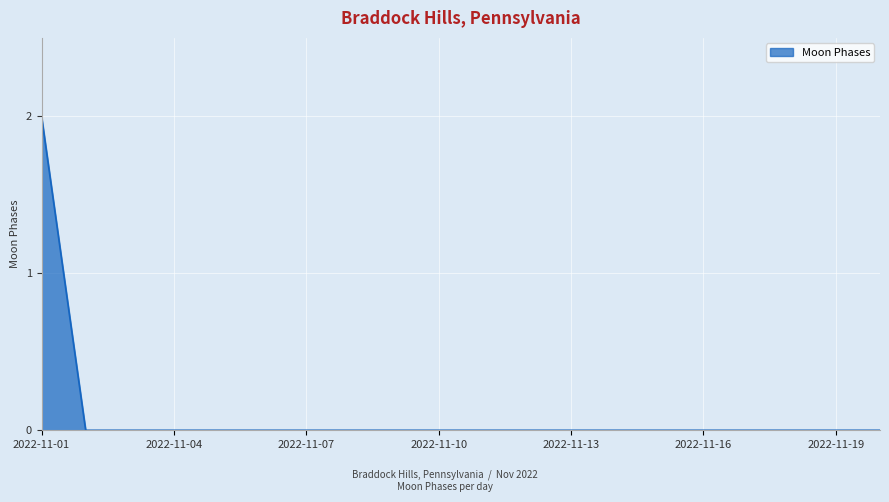

How many lines are shown in the chart?

1